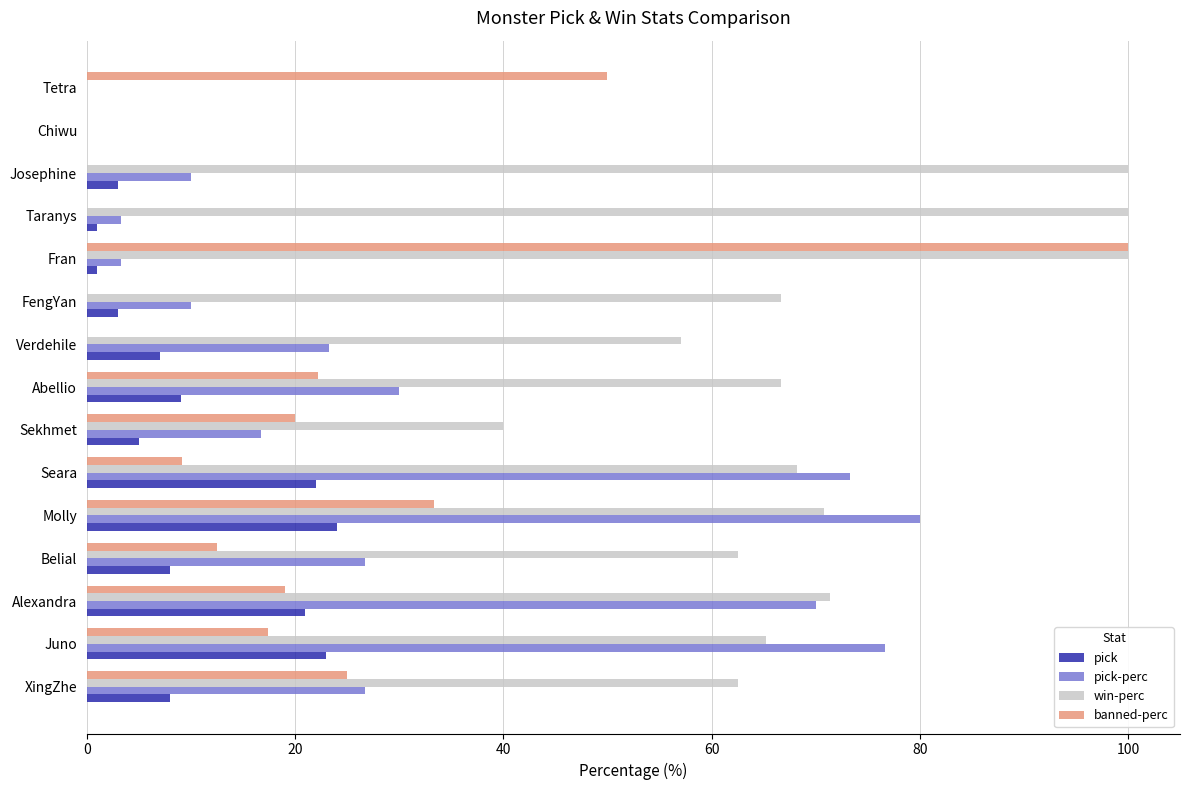

Which series changed the most between FengYan and Fran?

banned-perc